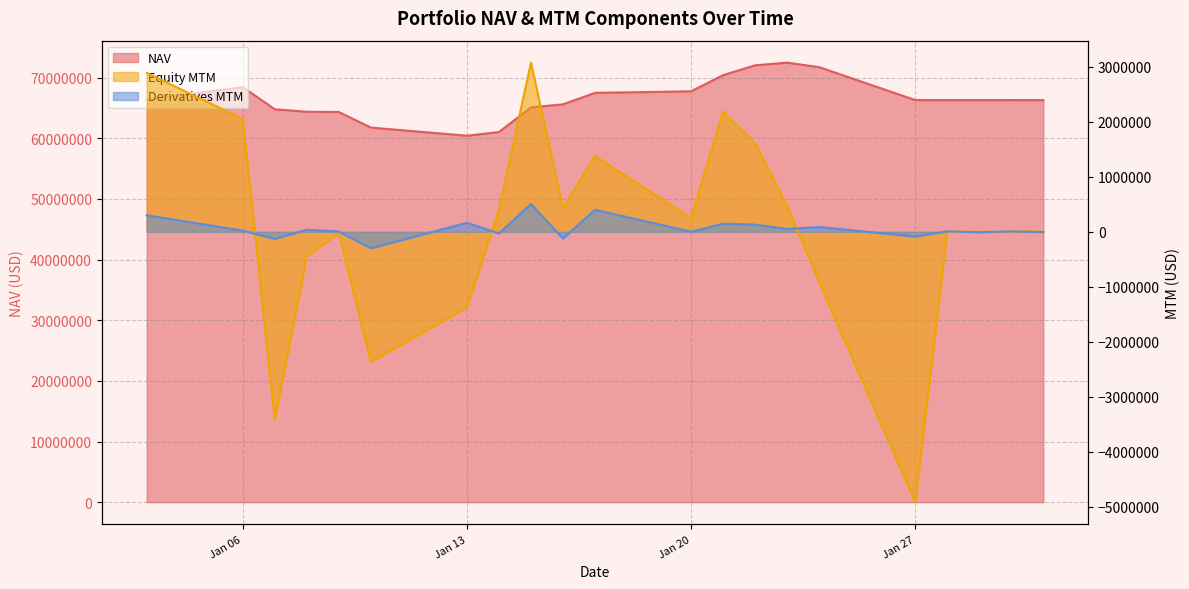

What is the difference between the Derivatives MTM values at 2025-01-27 and 2025-01-29?

77529.4